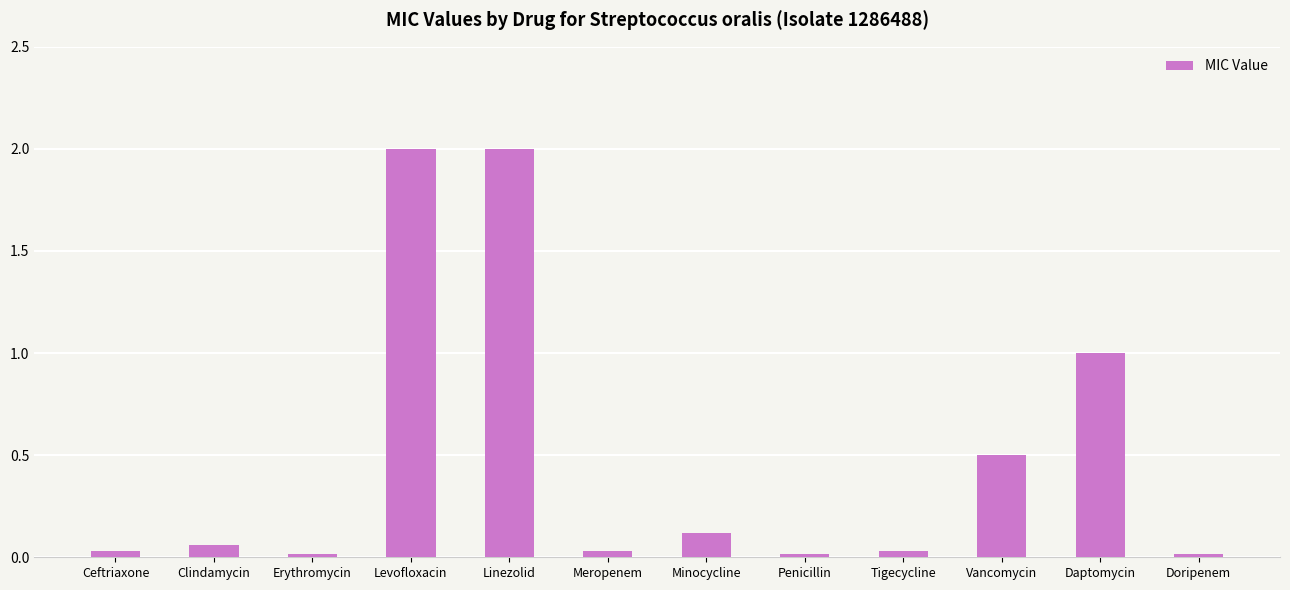

Approximately how many times larger is the value at Levofloxacin compared to Daptomycin?

2.0